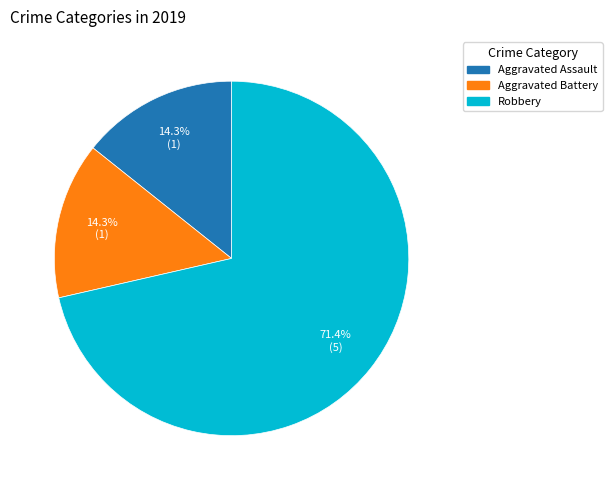

To the nearest percent, what is the difference between the largest and smallest slice percentages?

57%